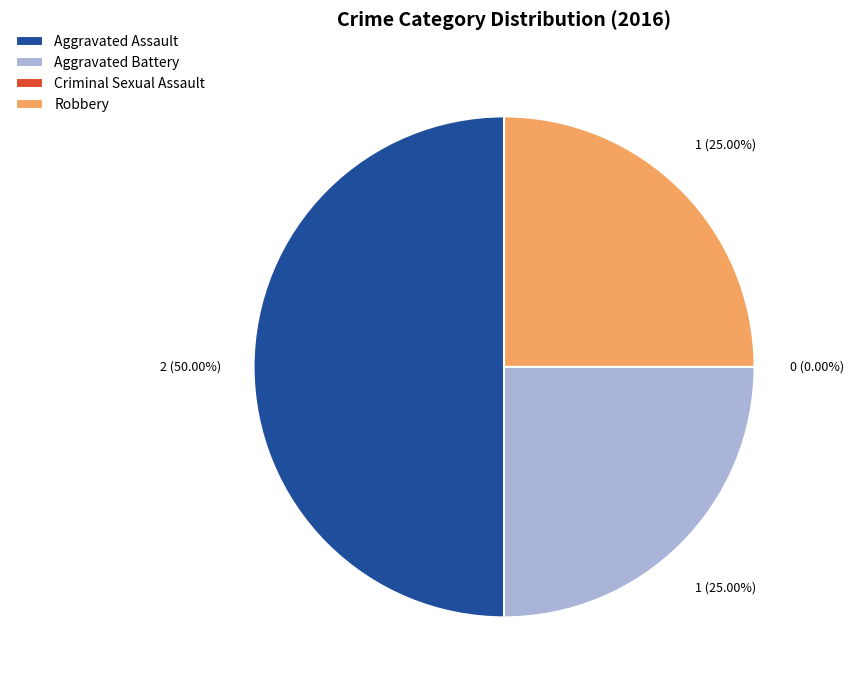

Is there any slice that represents more than half of the pie?

No